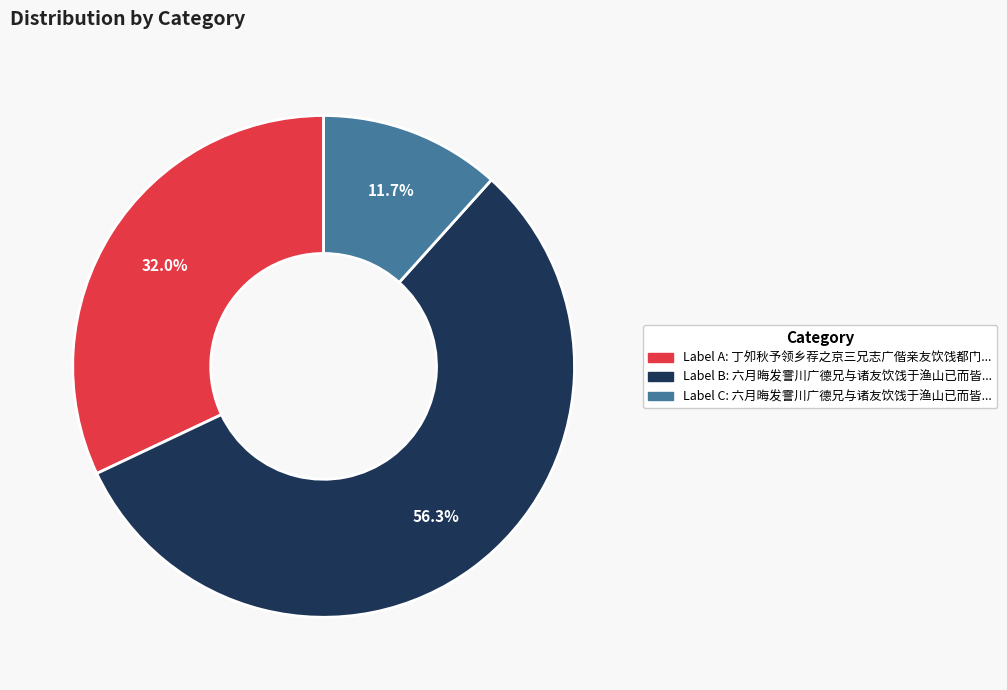

Does any single category account for the majority?

Yes